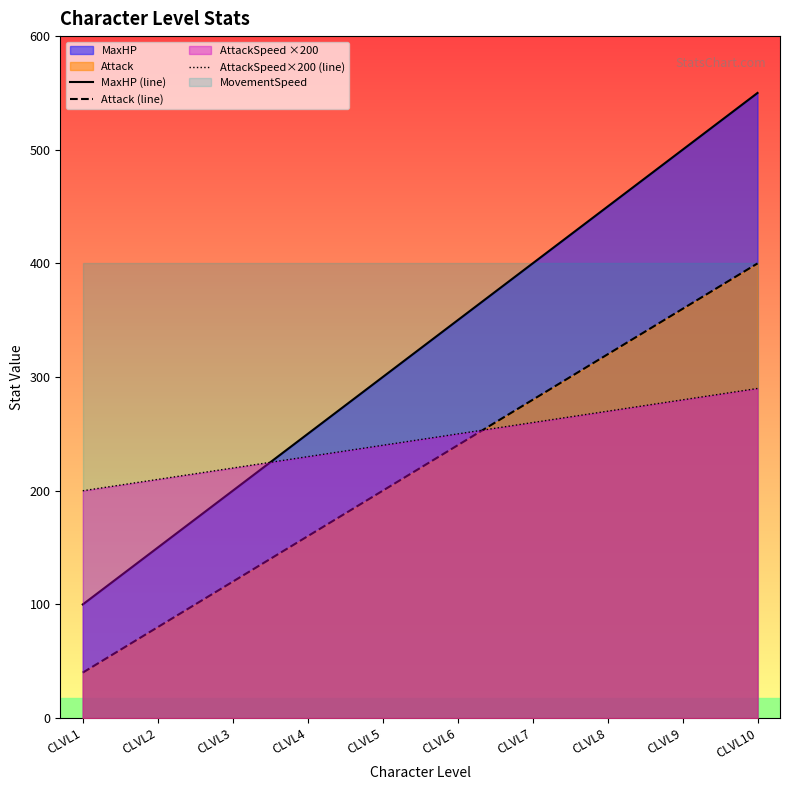

Between CLVL1 and CLVL2, which is larger?

CLVL2